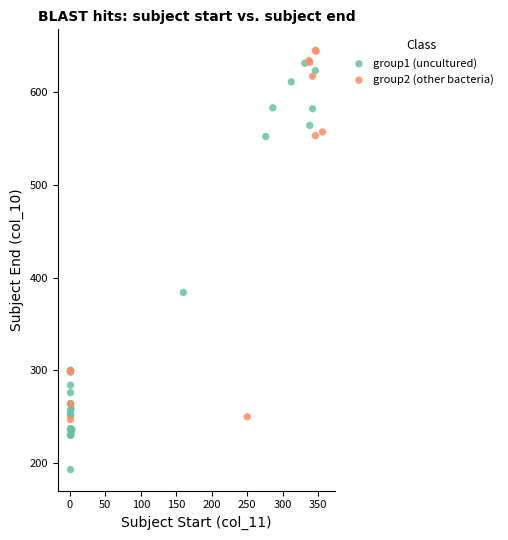

Which series has the widest spread of Y values?

group1 (uncultured)